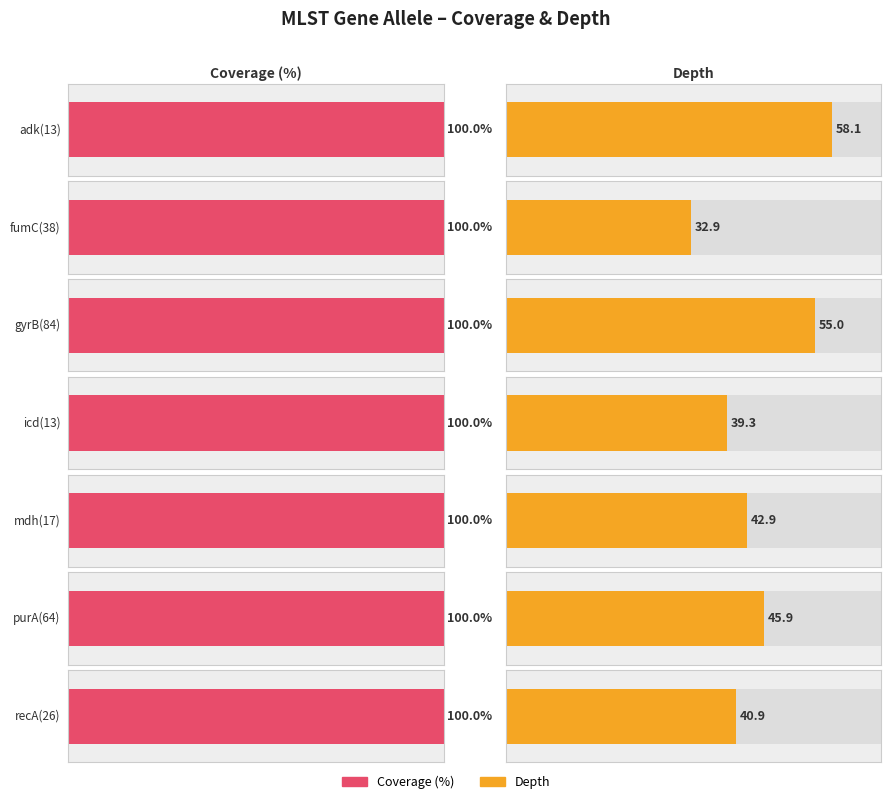

Where does the depth series first go above 42?

adk(13)